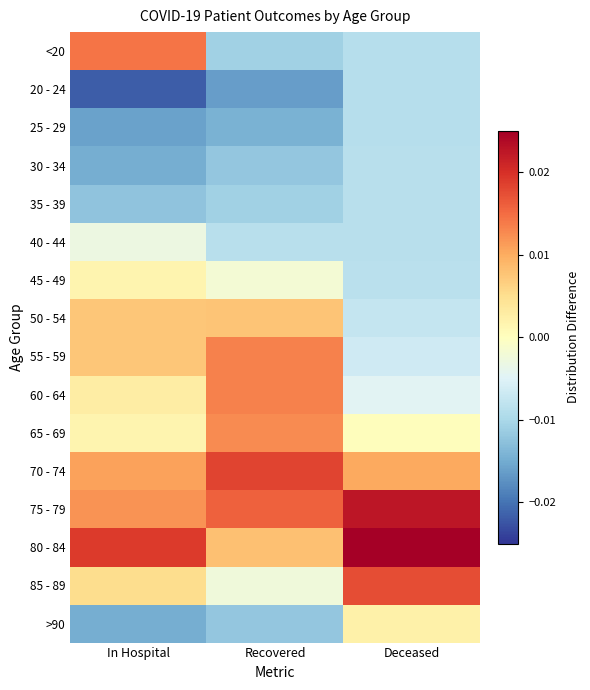

Rank the series by their maximum value, from lowest to highest.

25 - 29, 20 - 24, 35 - 39, 30 - 34, 40 - 44, 45 - 49, >90, 50 - 54, 65 - 69, 60 - 64, 55 - 59, <20, 85 - 89, 70 - 74, 75 - 79, 80 - 84